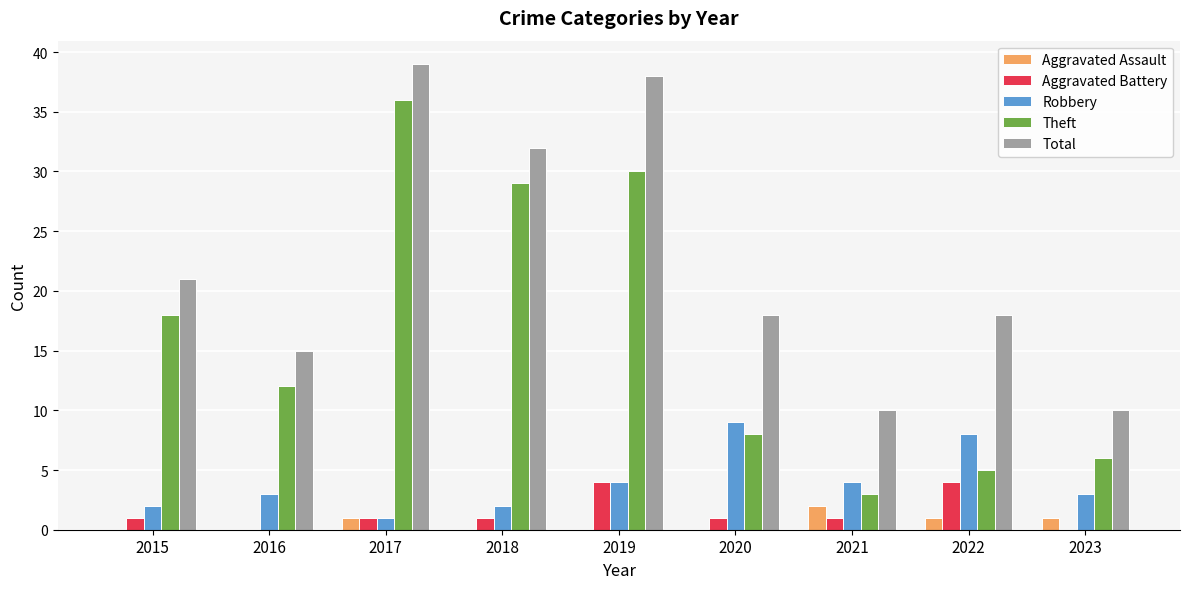

Which series changed the most between 2018 and 2021?

Theft